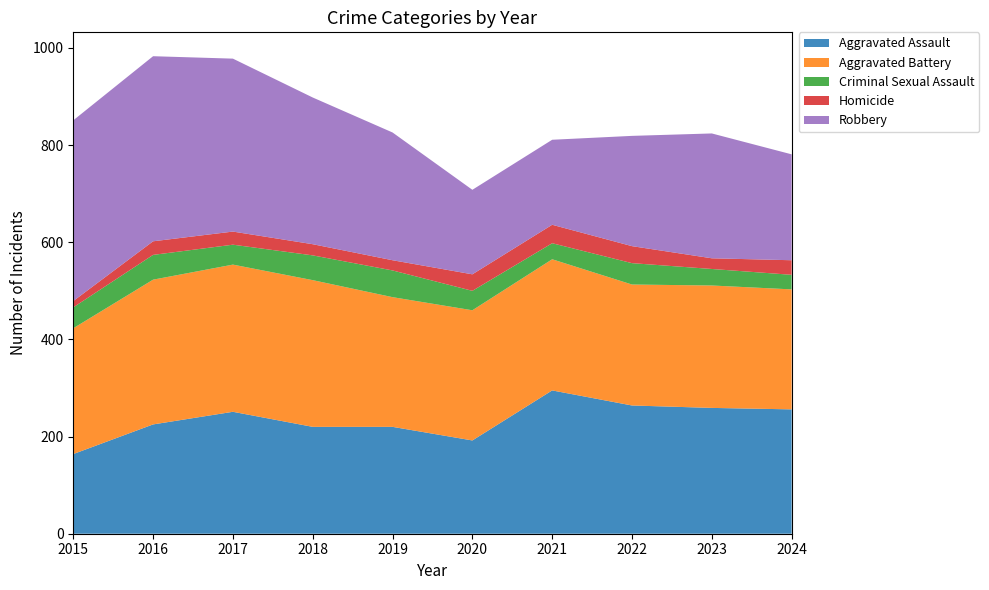

Reading right to left, what are all the values shown in this chart?

Aggravated Assault: 256	259	264	295	192	220	220	251	225	164
Aggravated Battery: 247	252	249	270	268	267	302	303	298	259
Criminal Sexual Assault: 30	34	44	33	40	55	51	41	51	43
Homicide: 30	22	35	38	34	21	23	27	28	13
Robbery: 218	257	227	175	174	263	302	356	381	372